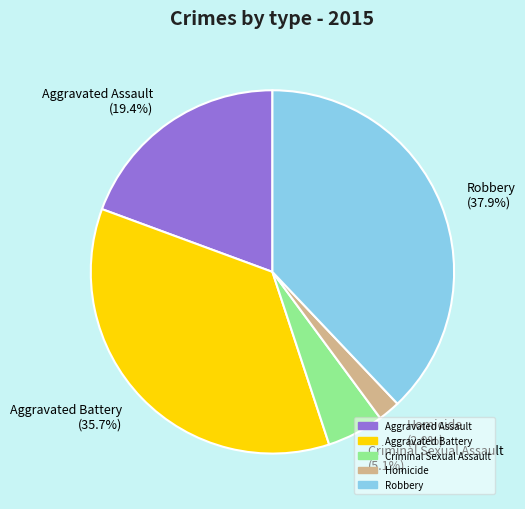

Approximately how many times larger is the value at Aggravated Battery compared to Robbery?

0.9